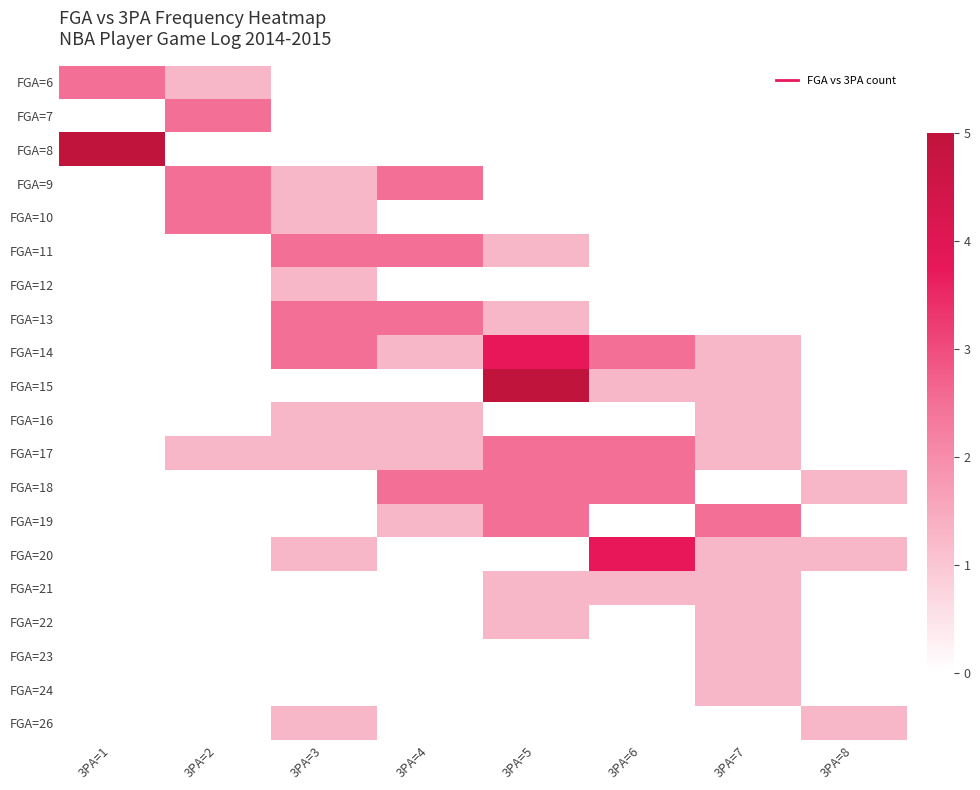

Reading left to right, what are all the values shown in this chart?

FGA=6: 3PA=1=2.5	3PA=2=1.2	3PA=3=0.0	3PA=4=0.0	3PA=5=0.0	3PA=6=0.0	3PA=7=0.0	3PA=8=0.0
FGA=7: 3PA=1=0.0	3PA=2=2.5	3PA=3=0.0	3PA=4=0.0	3PA=5=0.0	3PA=6=0.0	3PA=7=0.0	3PA=8=0.0
FGA=8: 3PA=1=5.0	3PA=2=0.0	3PA=3=0.0	3PA=4=0.0	3PA=5=0.0	3PA=6=0.0	3PA=7=0.0	3PA=8=0.0
FGA=9: 3PA=1=0.0	3PA=2=2.5	3PA=3=1.2	3PA=4=2.5	3PA=5=0.0	3PA=6=0.0	3PA=7=0.0	3PA=8=0.0
FGA=10: 3PA=1=0.0	3PA=2=2.5	3PA=3=1.2	3PA=4=0.0	3PA=5=0.0	3PA=6=0.0	3PA=7=0.0	3PA=8=0.0
FGA=11: 3PA=1=0.0	3PA=2=0.0	3PA=3=2.5	3PA=4=2.5	3PA=5=1.2	3PA=6=0.0	3PA=7=0.0	3PA=8=0.0
FGA=12: 3PA=1=0.0	3PA=2=0.0	3PA=3=1.2	3PA=4=0.0	3PA=5=0.0	3PA=6=0.0	3PA=7=0.0	3PA=8=0.0
FGA=13: 3PA=1=0.0	3PA=2=0.0	3PA=3=2.5	3PA=4=2.5	3PA=5=1.2	3PA=6=0.0	3PA=7=0.0	3PA=8=0.0
FGA=14: 3PA=1=0.0	3PA=2=0.0	3PA=3=2.5	3PA=4=1.2	3PA=5=3.8	3PA=6=2.5	3PA=7=1.2	3PA=8=0.0
FGA=15: 3PA=1=0.0	3PA=2=0.0	3PA=3=0.0	3PA=4=0.0	3PA=5=5.0	3PA=6=1.2	3PA=7=1.2	3PA=8=0.0
FGA=16: 3PA=1=0.0	3PA=2=0.0	3PA=3=1.2	3PA=4=1.2	3PA=5=0.0	3PA=6=0.0	3PA=7=1.2	3PA=8=0.0
FGA=17: 3PA=1=0.0	3PA=2=1.2	3PA=3=1.2	3PA=4=1.2	3PA=5=2.5	3PA=6=2.5	3PA=7=1.2	3PA=8=0.0
FGA=18: 3PA=1=0.0	3PA=2=0.0	3PA=3=0.0	3PA=4=2.5	3PA=5=2.5	3PA=6=2.5	3PA=7=0.0	3PA=8=1.2
FGA=19: 3PA=1=0.0	3PA=2=0.0	3PA=3=0.0	3PA=4=1.2	3PA=5=2.5	3PA=6=0.0	3PA=7=2.5	3PA=8=0.0
FGA=20: 3PA=1=0.0	3PA=2=0.0	3PA=3=1.2	3PA=4=0.0	3PA=5=0.0	3PA=6=3.8	3PA=7=1.2	3PA=8=1.2
FGA=21: 3PA=1=0.0	3PA=2=0.0	3PA=3=0.0	3PA=4=0.0	3PA=5=1.2	3PA=6=1.2	3PA=7=1.2	3PA=8=0.0
FGA=22: 3PA=1=0.0	3PA=2=0.0	3PA=3=0.0	3PA=4=0.0	3PA=5=1.2	3PA=6=0.0	3PA=7=1.2	3PA=8=0.0
FGA=23: 3PA=1=0.0	3PA=2=0.0	3PA=3=0.0	3PA=4=0.0	3PA=5=0.0	3PA=6=0.0	3PA=7=1.2	3PA=8=0.0
FGA=24: 3PA=1=0.0	3PA=2=0.0	3PA=3=0.0	3PA=4=0.0	3PA=5=0.0	3PA=6=0.0	3PA=7=1.2	3PA=8=0.0
FGA=26: 3PA=1=0.0	3PA=2=0.0	3PA=3=1.2	3PA=4=0.0	3PA=5=0.0	3PA=6=0.0	3PA=7=0.0	3PA=8=1.2